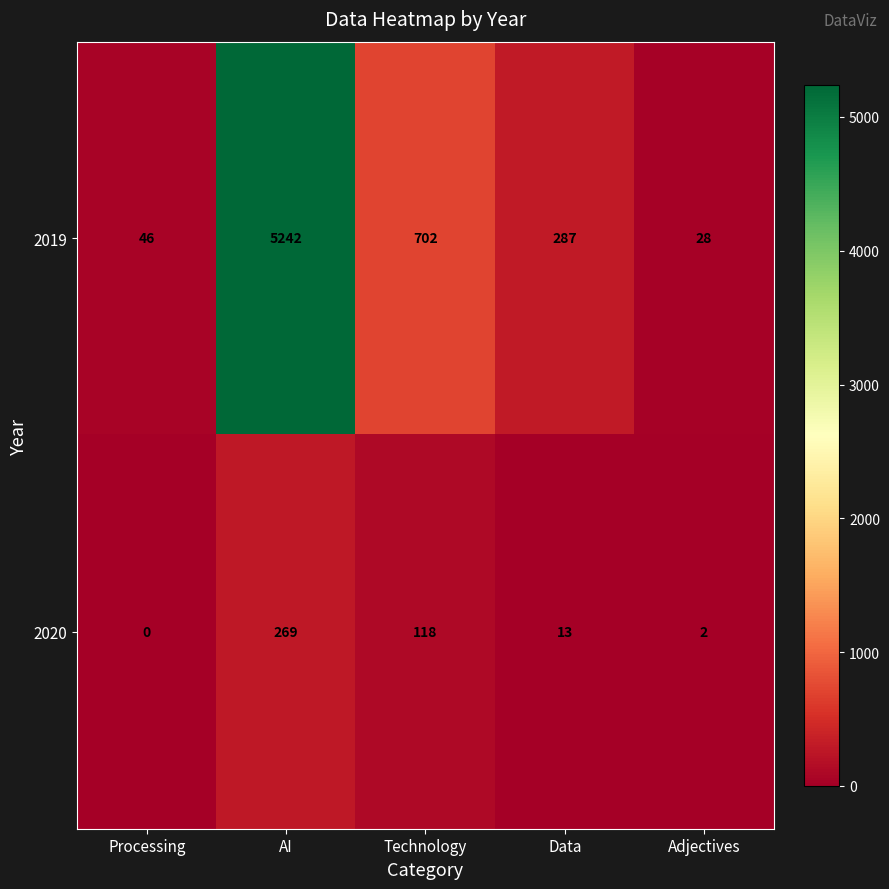

True or false: 2019 has a value of 28 at Processing.

False